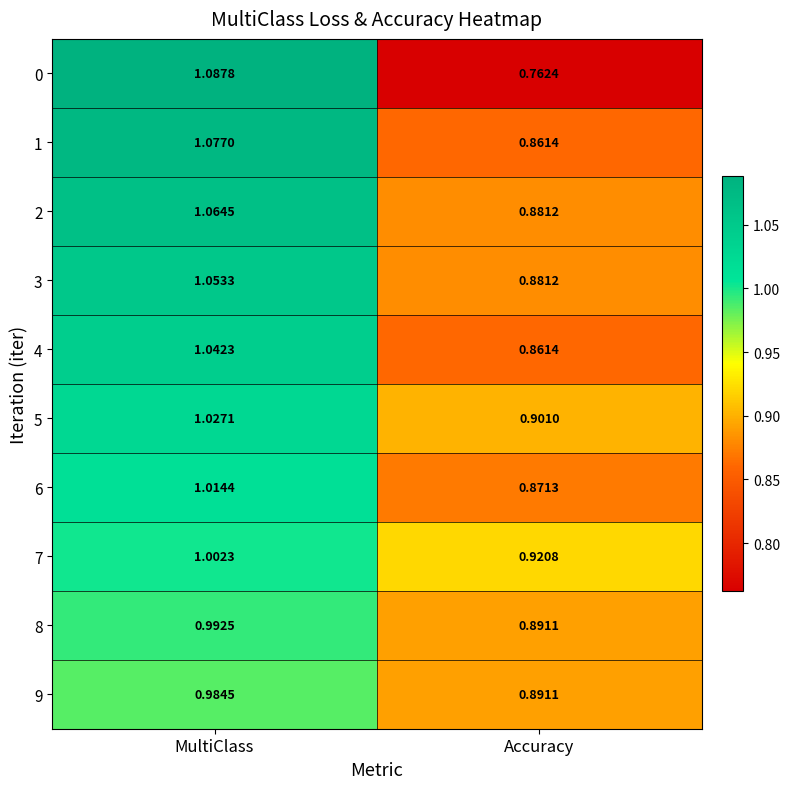

How many data points does each series have?

2